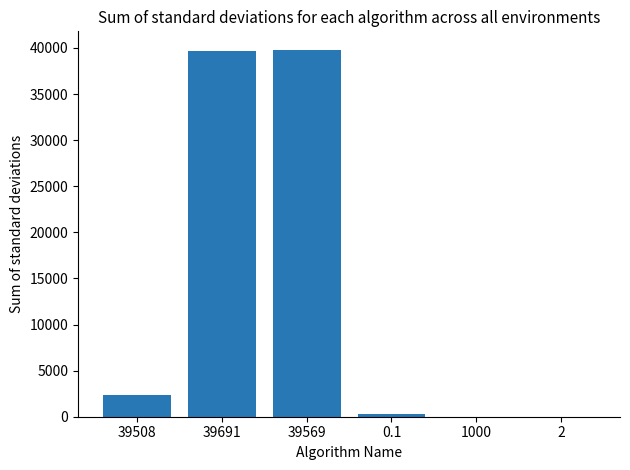

The chart shows a value of 3689.7 at 39508. True or false?

False